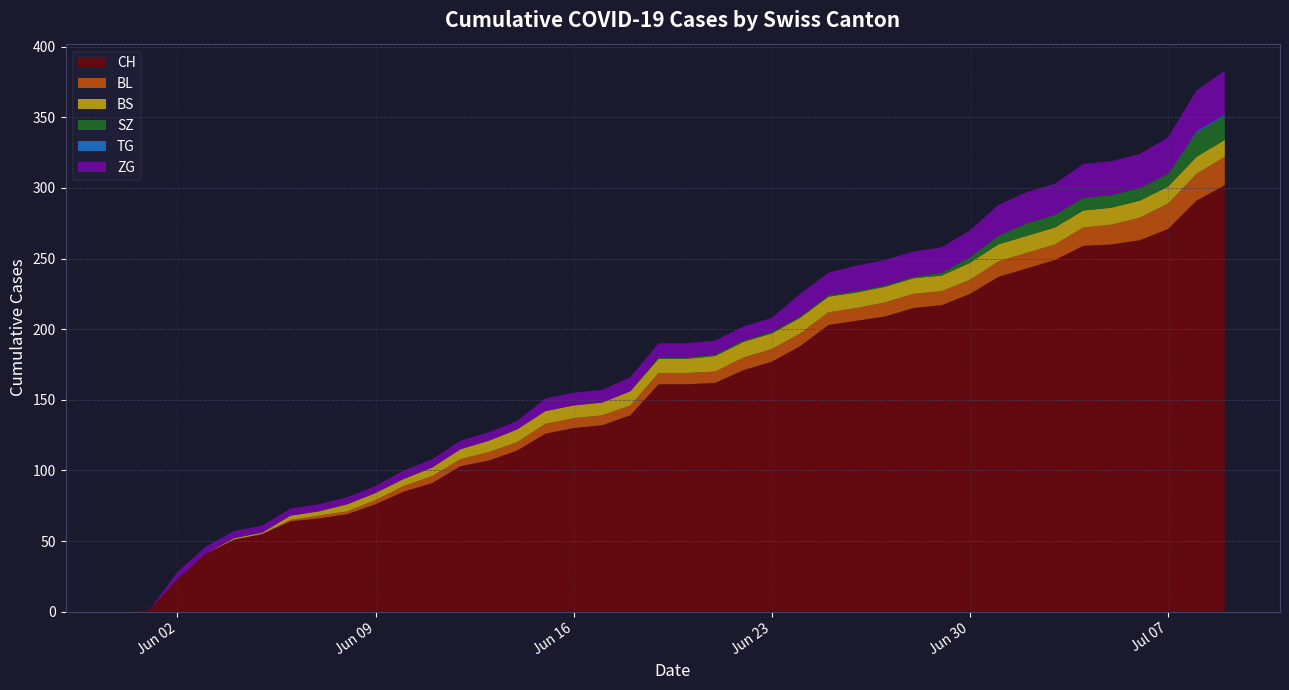

At how many categories does at least one series exceed 132?

22